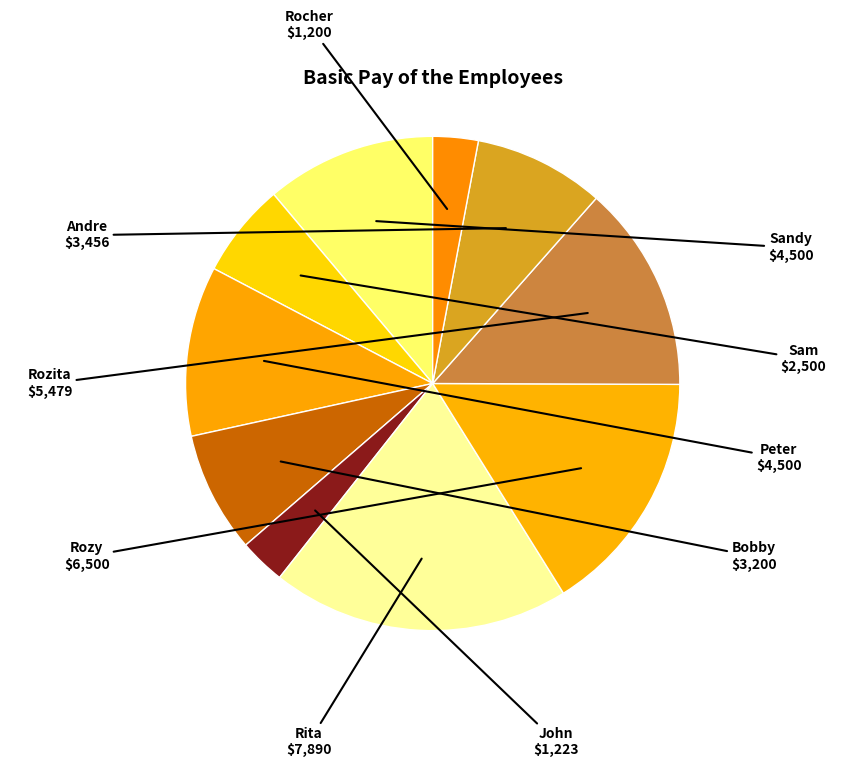

How many slices are in this pie chart?

10